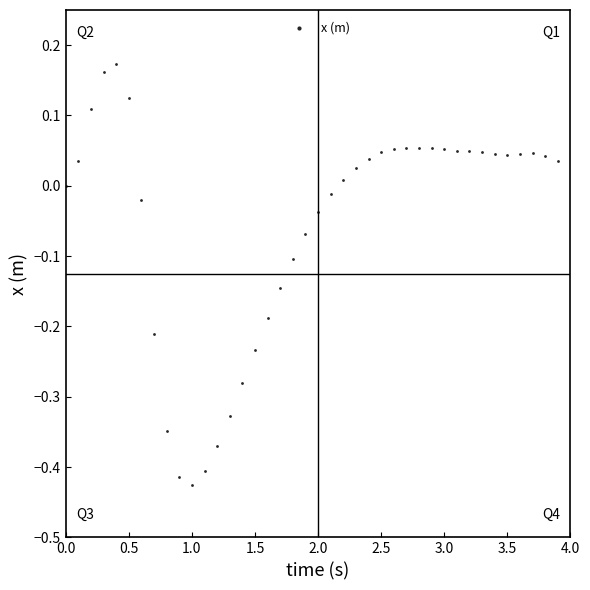

What is the range of X values (max minus min)?

3.9